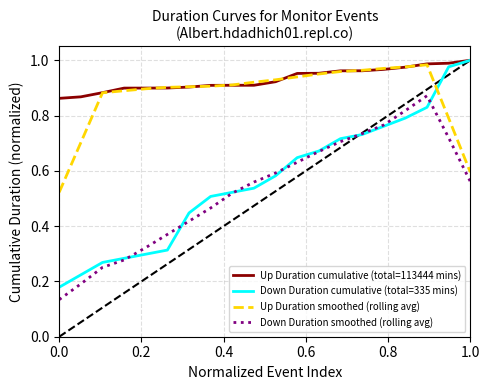

True or false: Up Duration smoothed (rolling avg) and Down Duration smoothed (rolling avg) intersect in this chart.

False